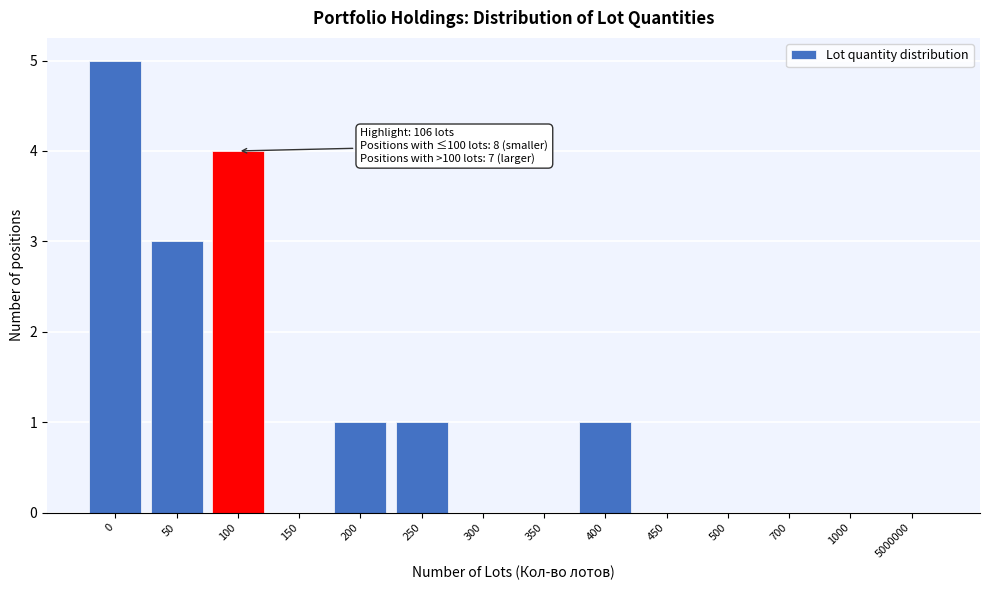

Reading left to right, what are all the values shown in this chart?

0=5	50=3	100=4	150=0	200=1	250=1	300=0	350=0	400=1	450=0	500=0	700=0	1000=0	5000000=0